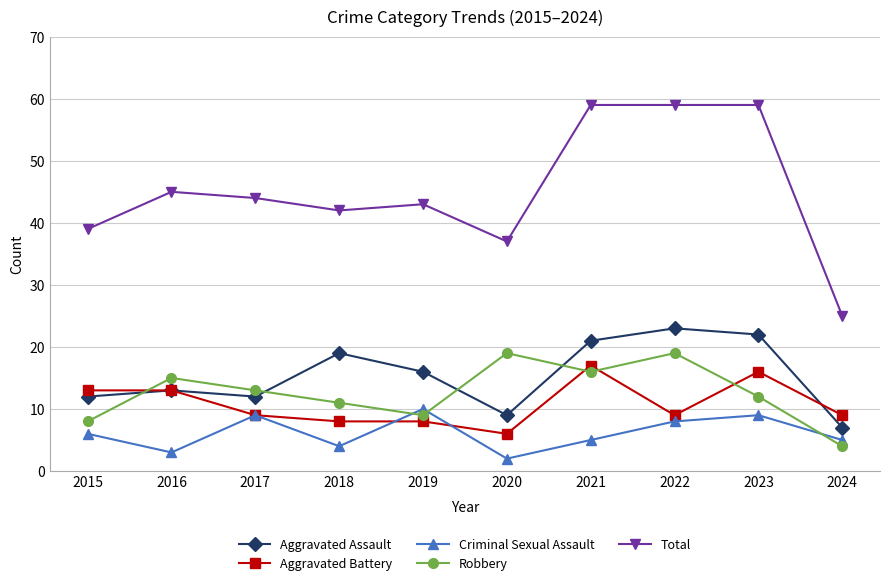

Where do Robbery and Aggravated Assault first cross each other?

2015 and 2016